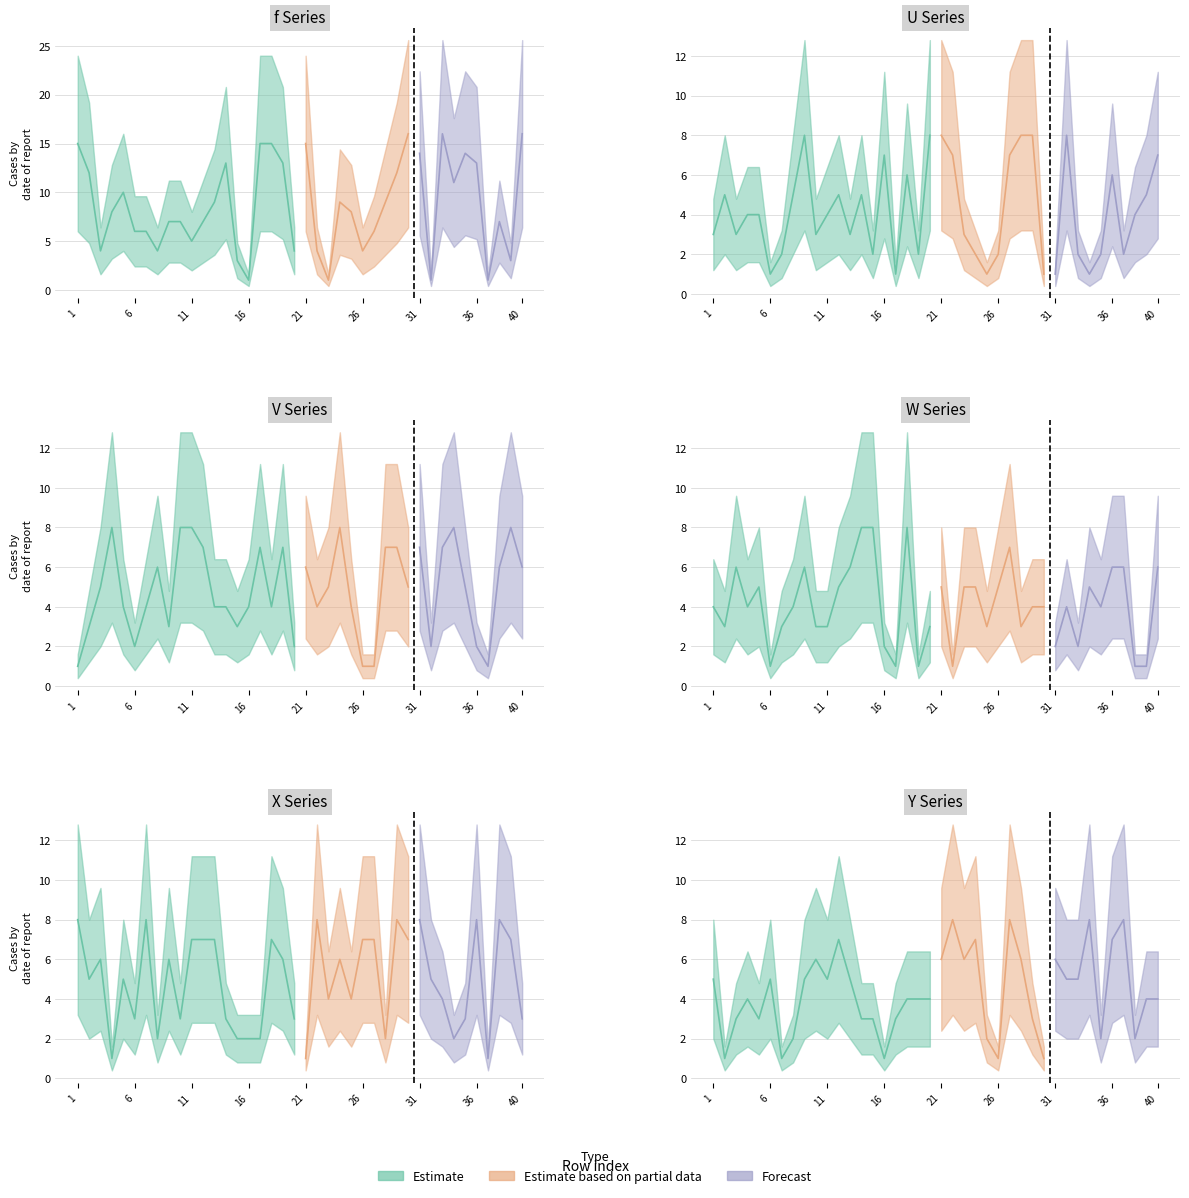

What is the total value across all series at 15?

21